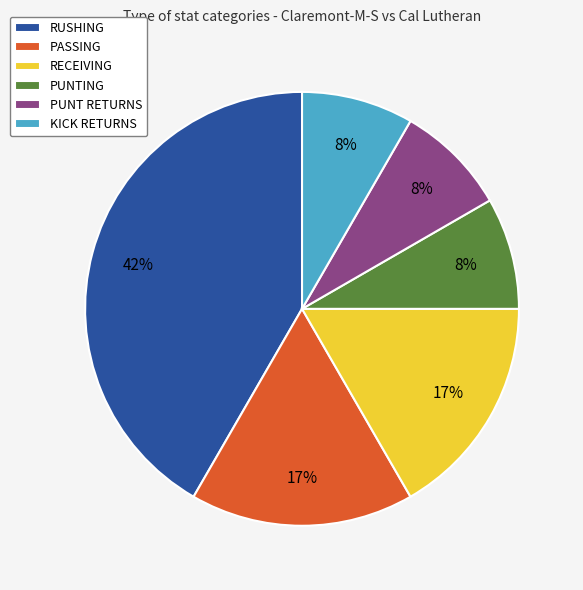

Is it true that RECEIVING is 4% of the pie?

False